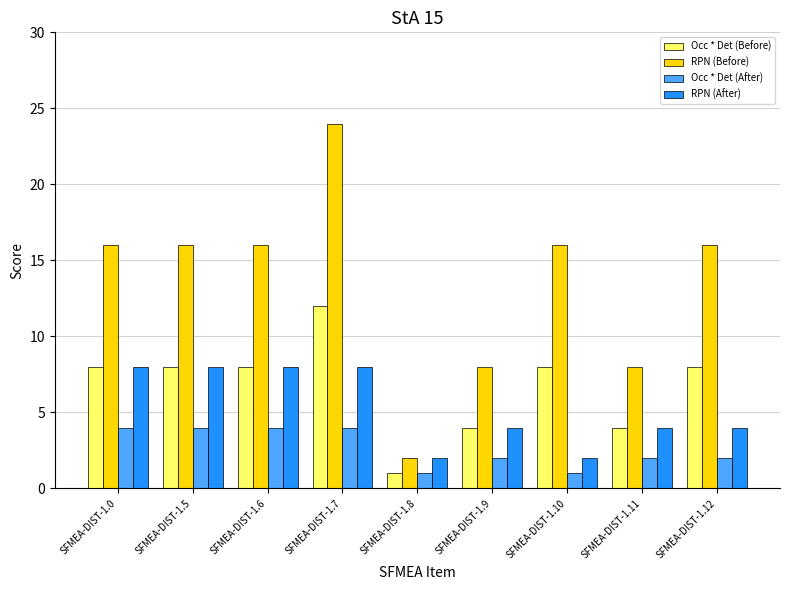

Which category has the highest value in the Occ * Det (Before) series?

SFMEA-DIST-1.7